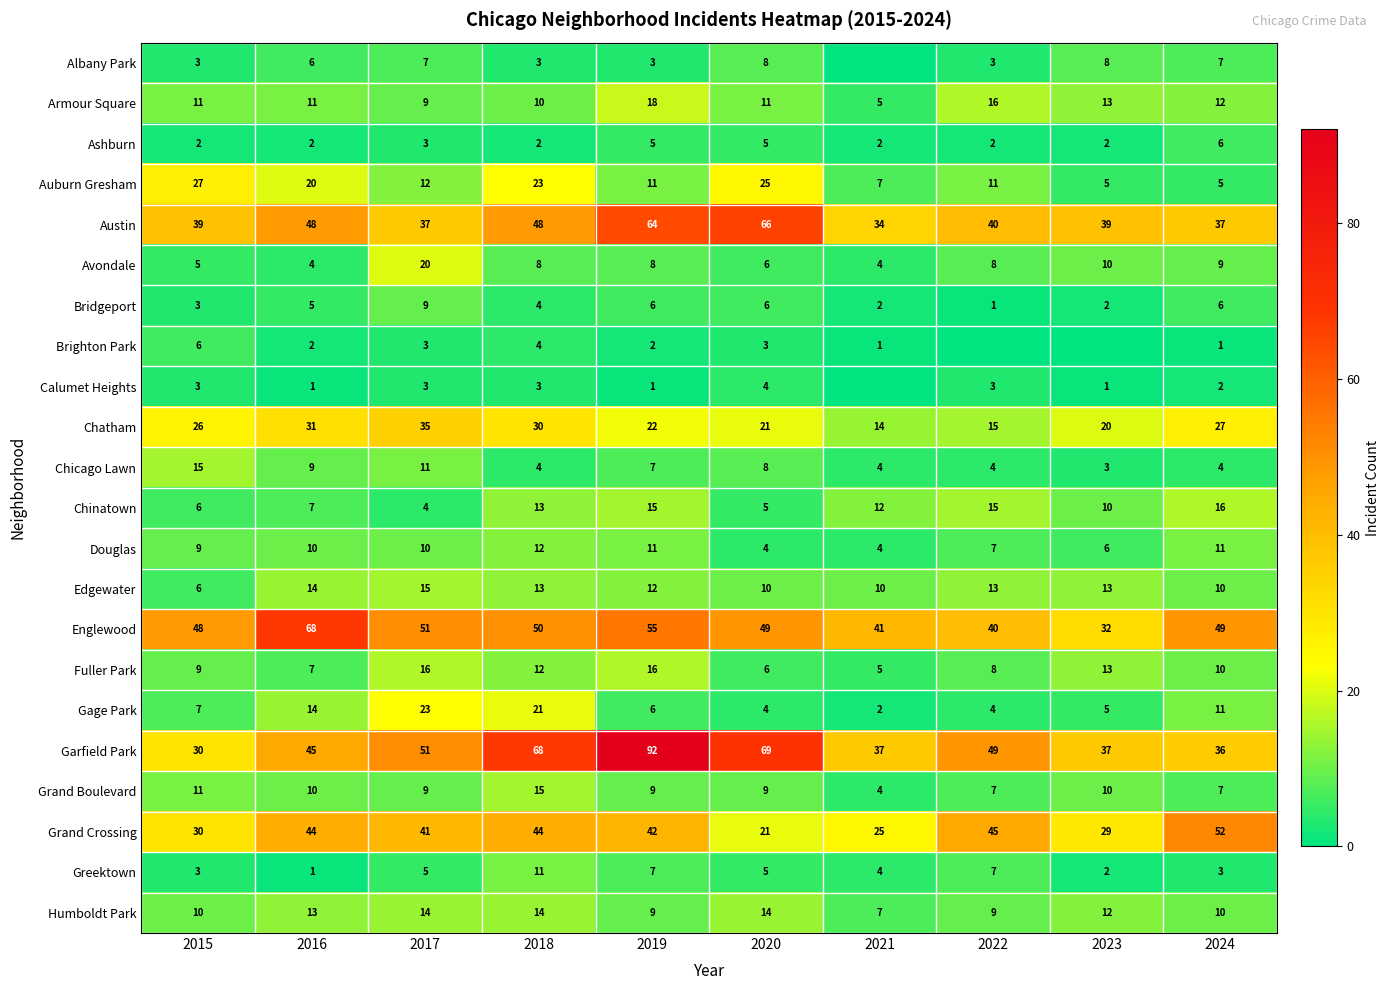

Is it true that Gage Park equals 9 at 2019?

False